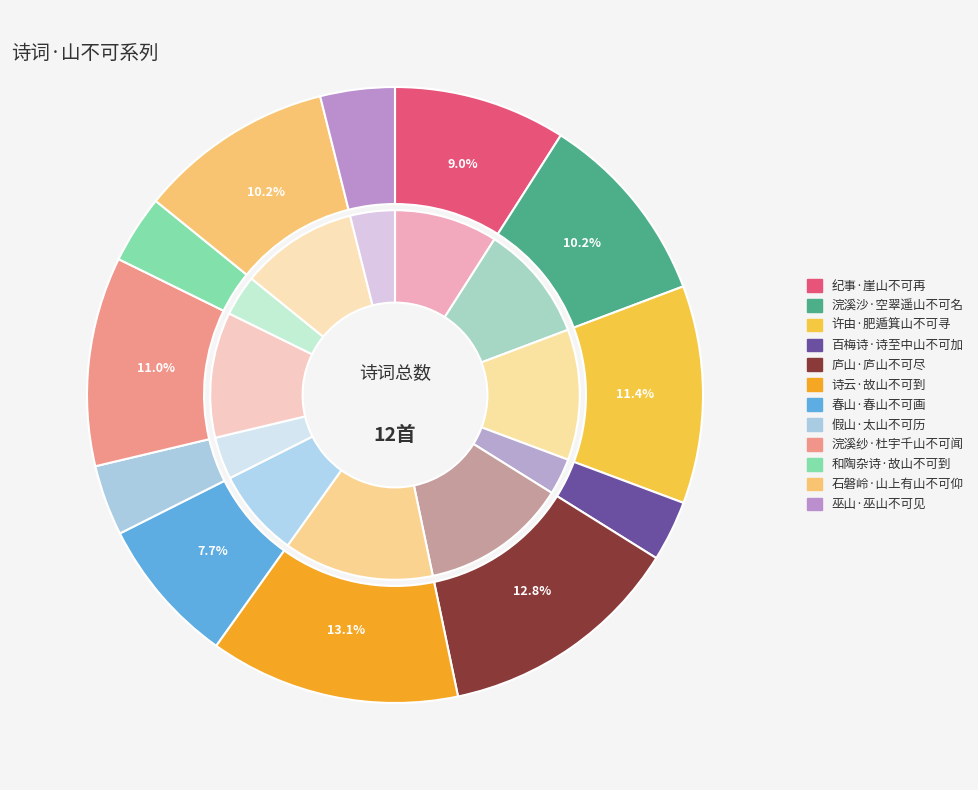

Which category has the smallest portion of the pie?

百梅诗·诗至中山不可加